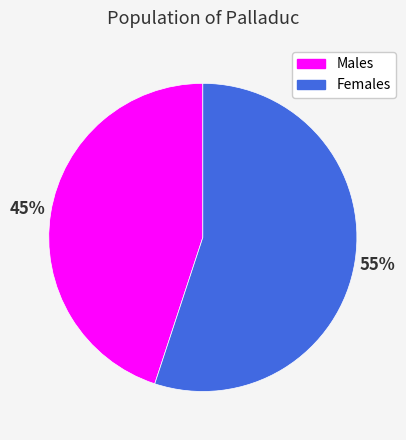

To the nearest percent, what percentage of the pie is Males?

45%